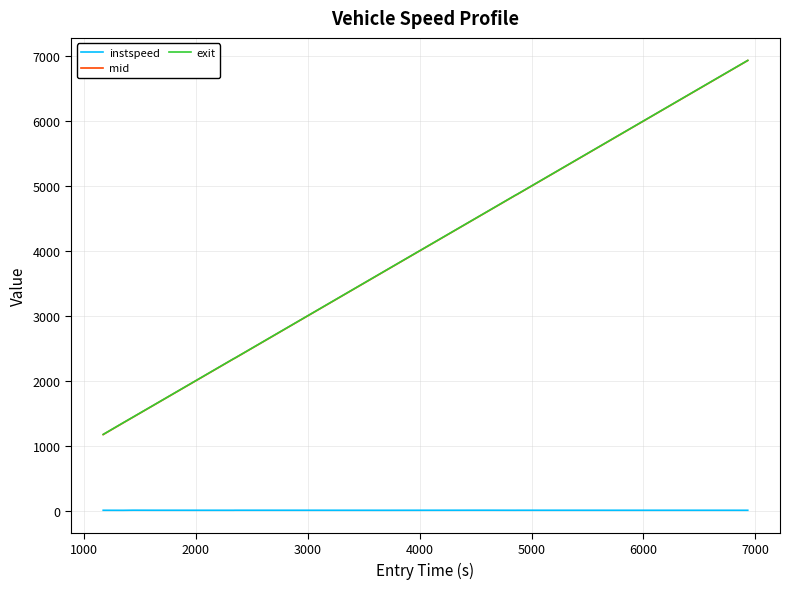

At how many categories does at least one series exceed 1869?

9